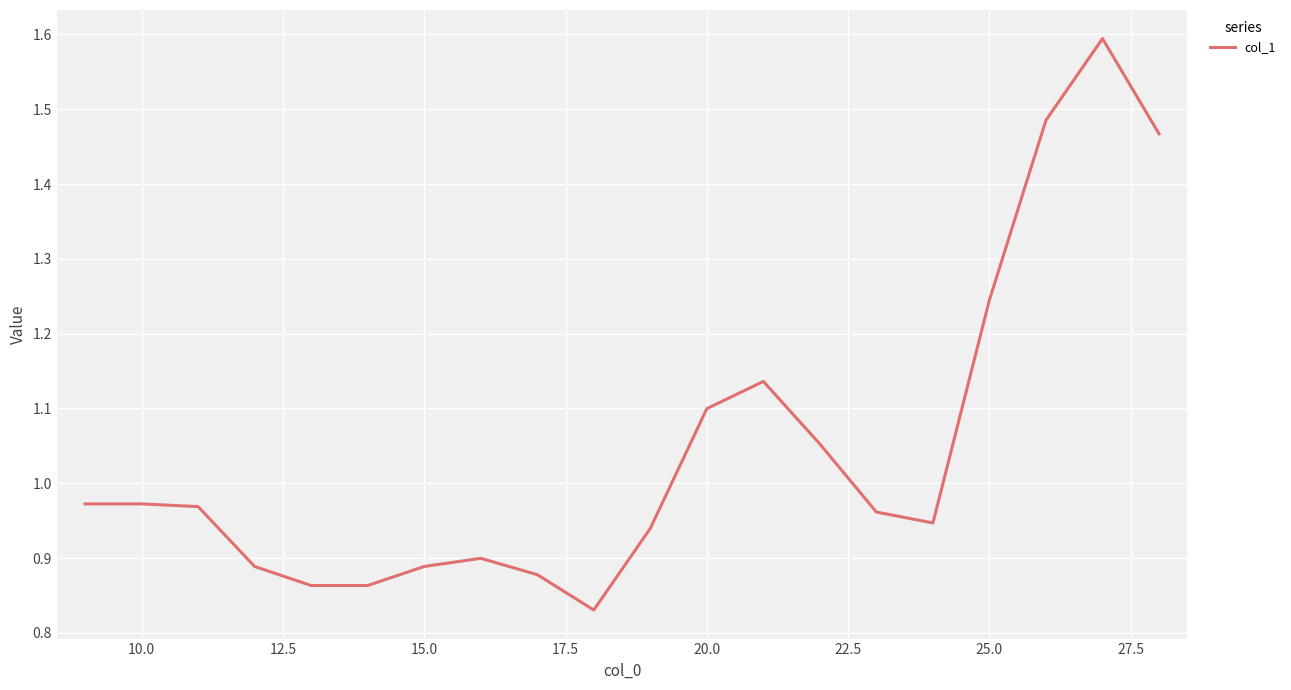

What is the greatest value displayed?

1.6